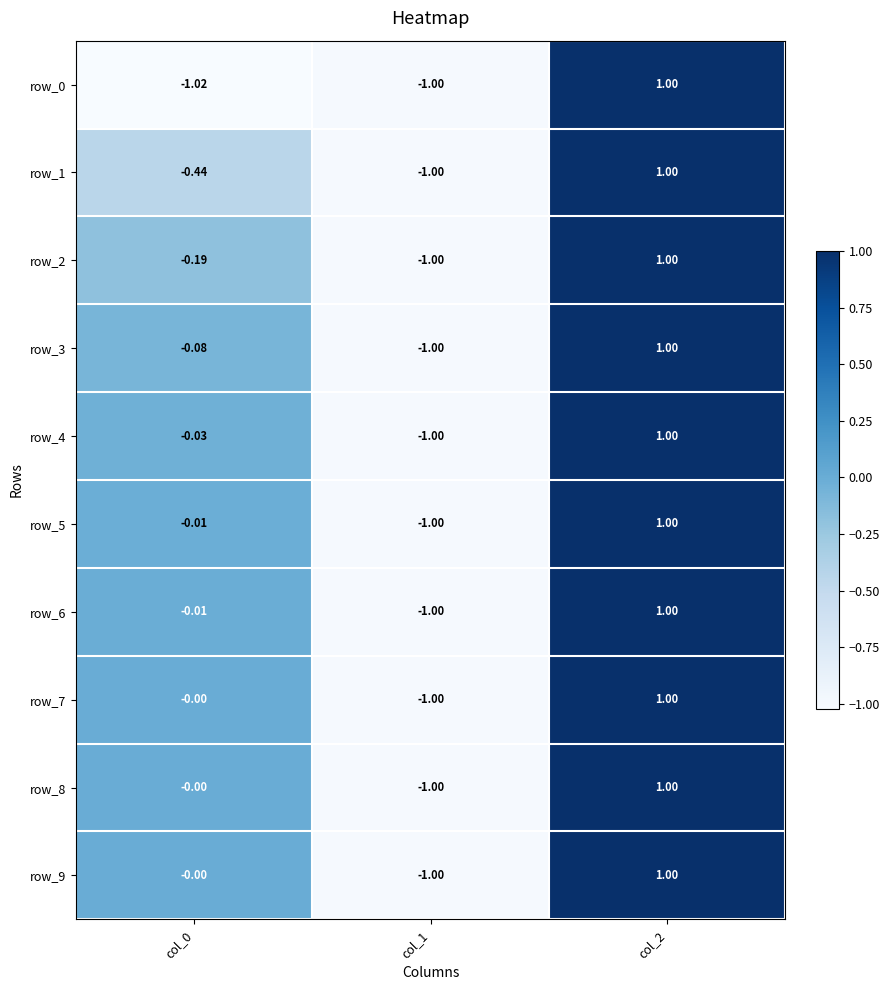

Where does the row_9 series first go above 0?

col_2